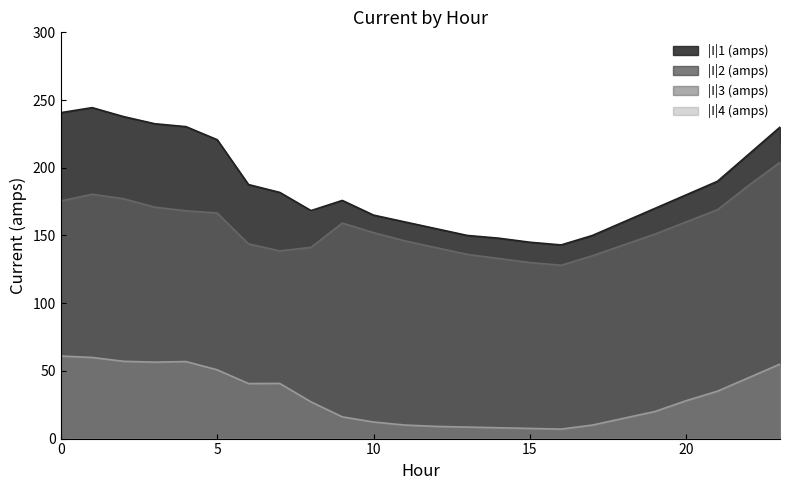

How many data points does each series have?

24